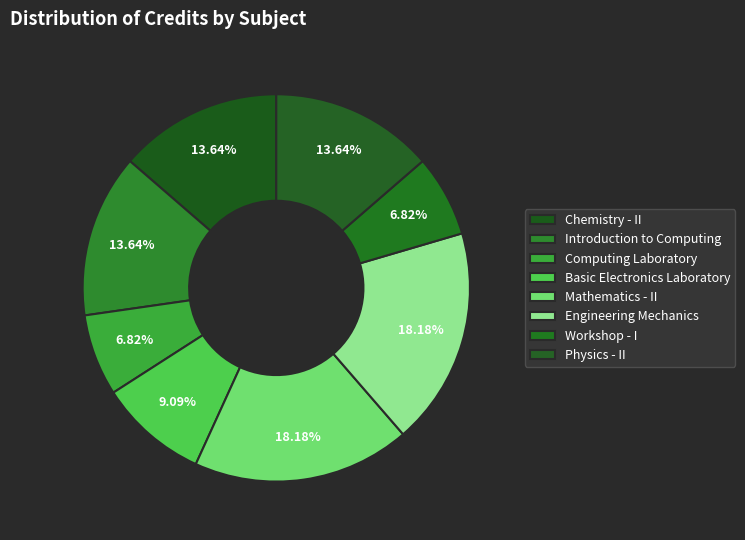

Count the number of slices in the pie.

8